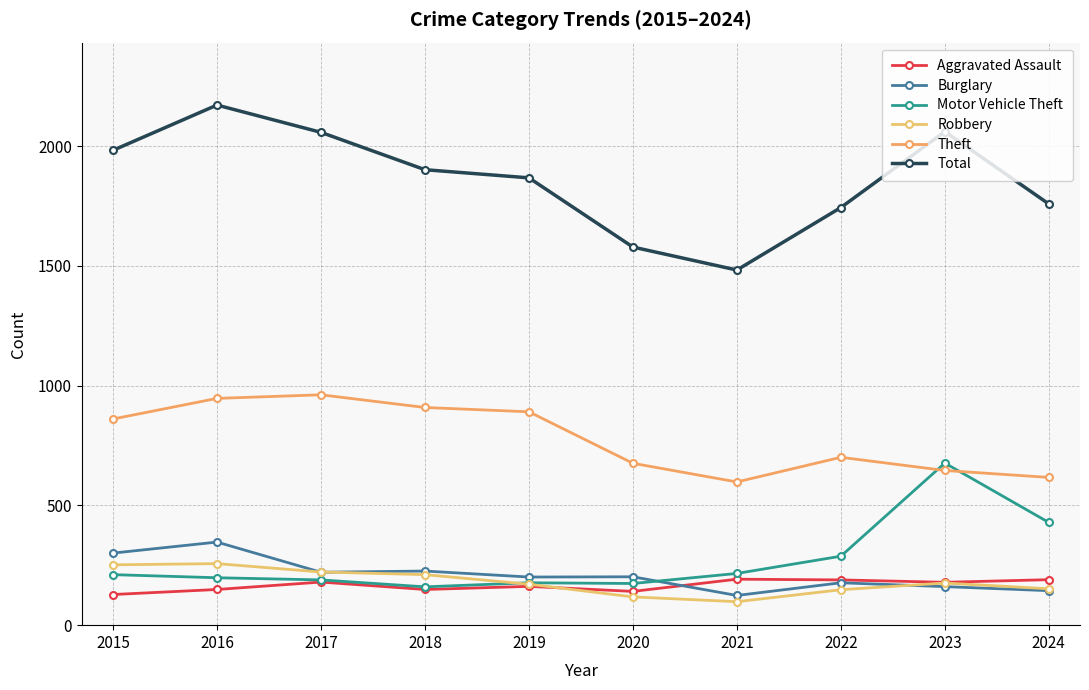

At which category does the chart reach its minimum across all series?

2021